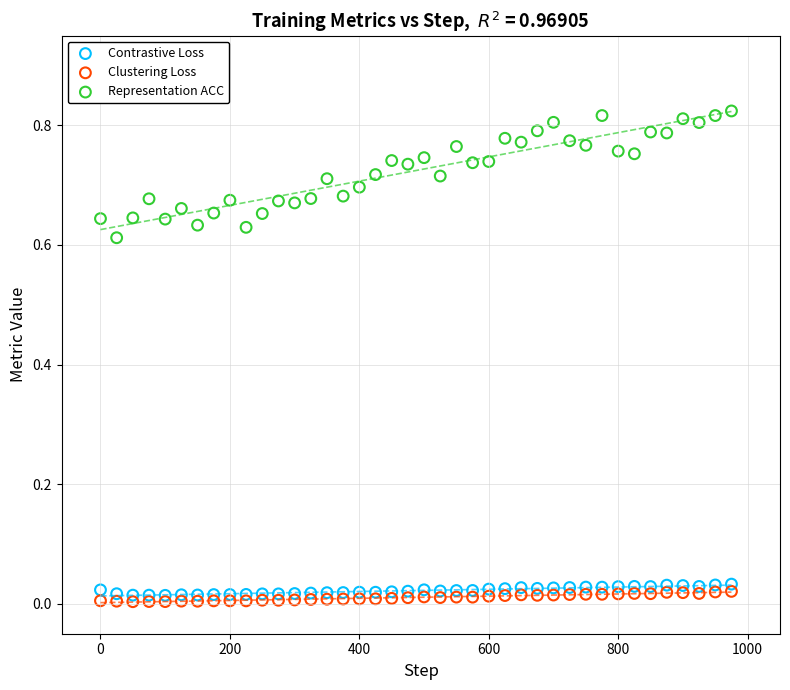

Across all data points, what is the range of X values (max minus min)?

975.0